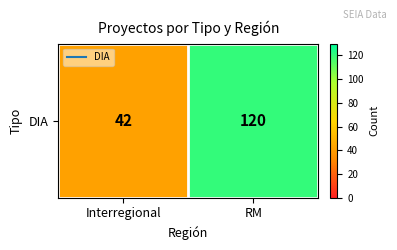

List the labels in order of value, largest first.

RM, Interregional